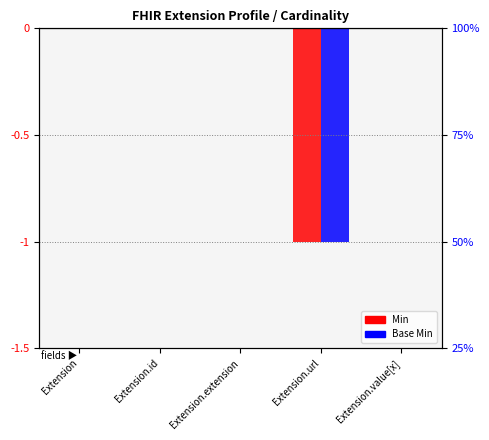

Count the Base Min values in the range 0 to 1.

4